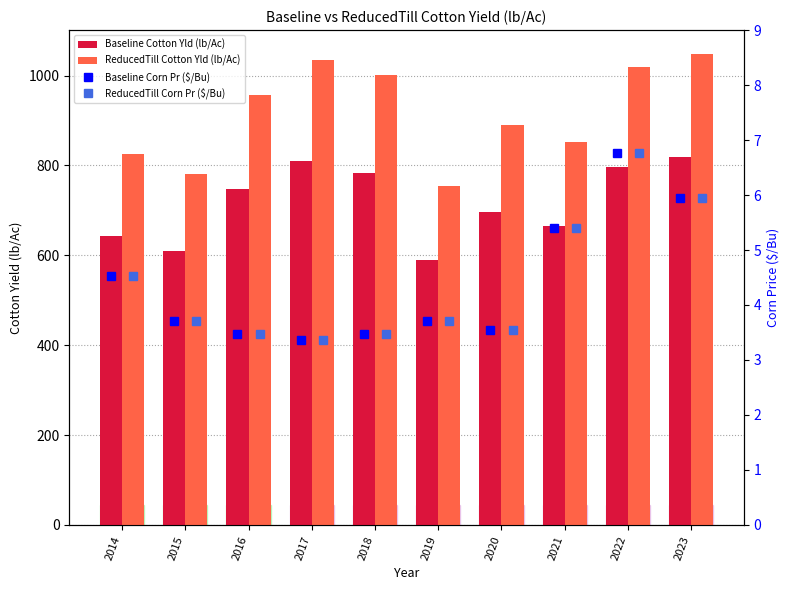

At which label does Baseline Cotton Yld (lb/Ac) first exceed 748?

2017